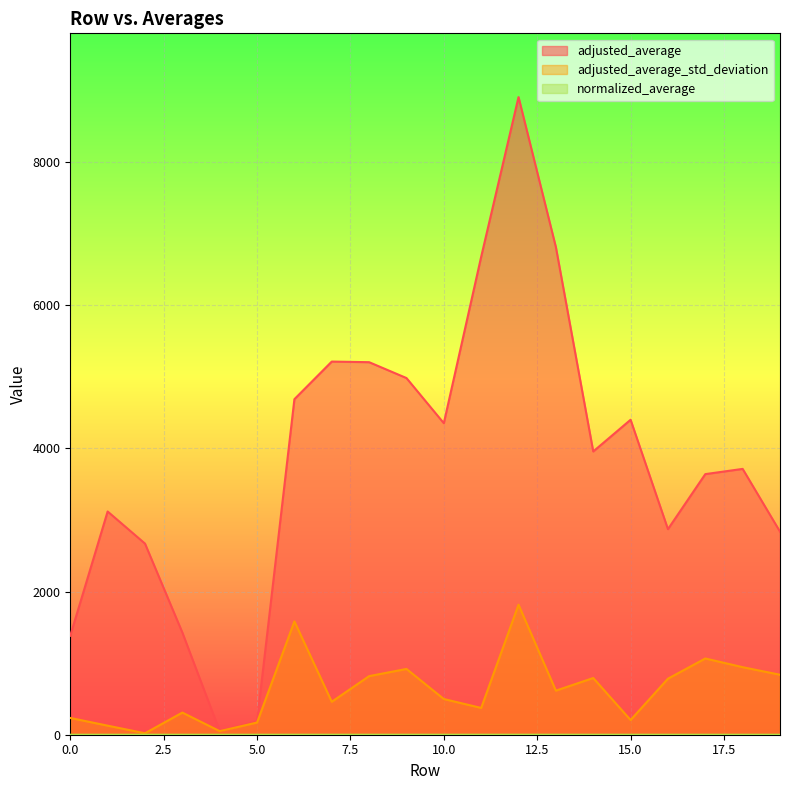

True or false: adjusted_average_std_deviation and adjusted_average cross at least once.

False